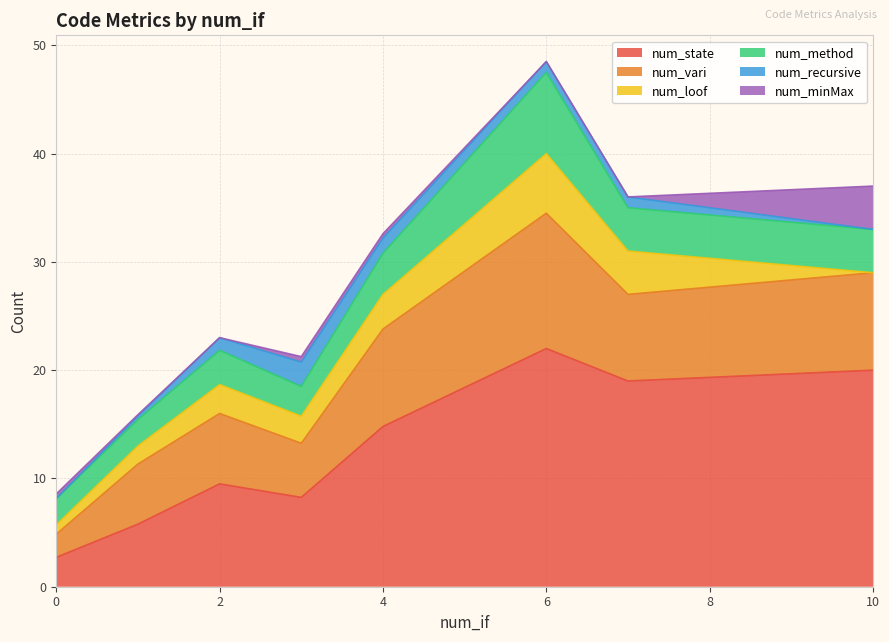

The value of num_state at 0 is 2.7. True or false?

True